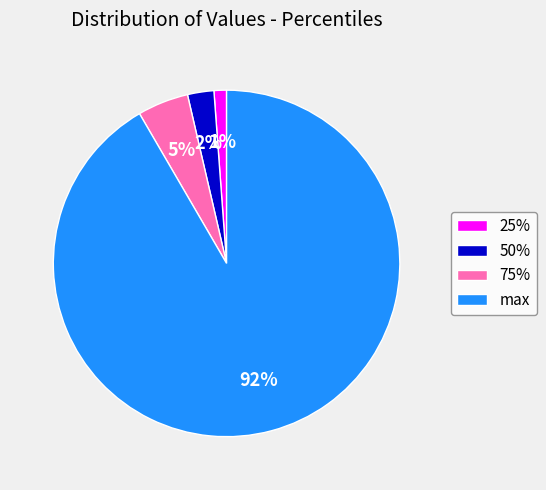

What percentage is the 25% slice, to the nearest percent?

1%